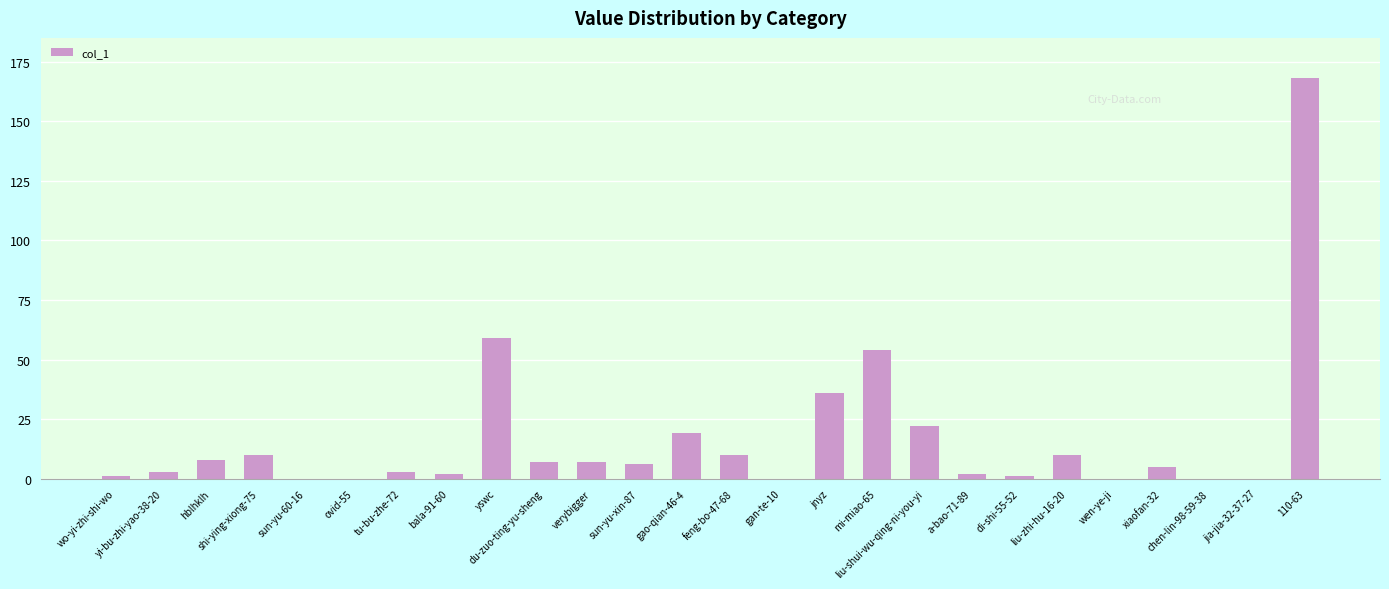

What is the sum of all values?

433